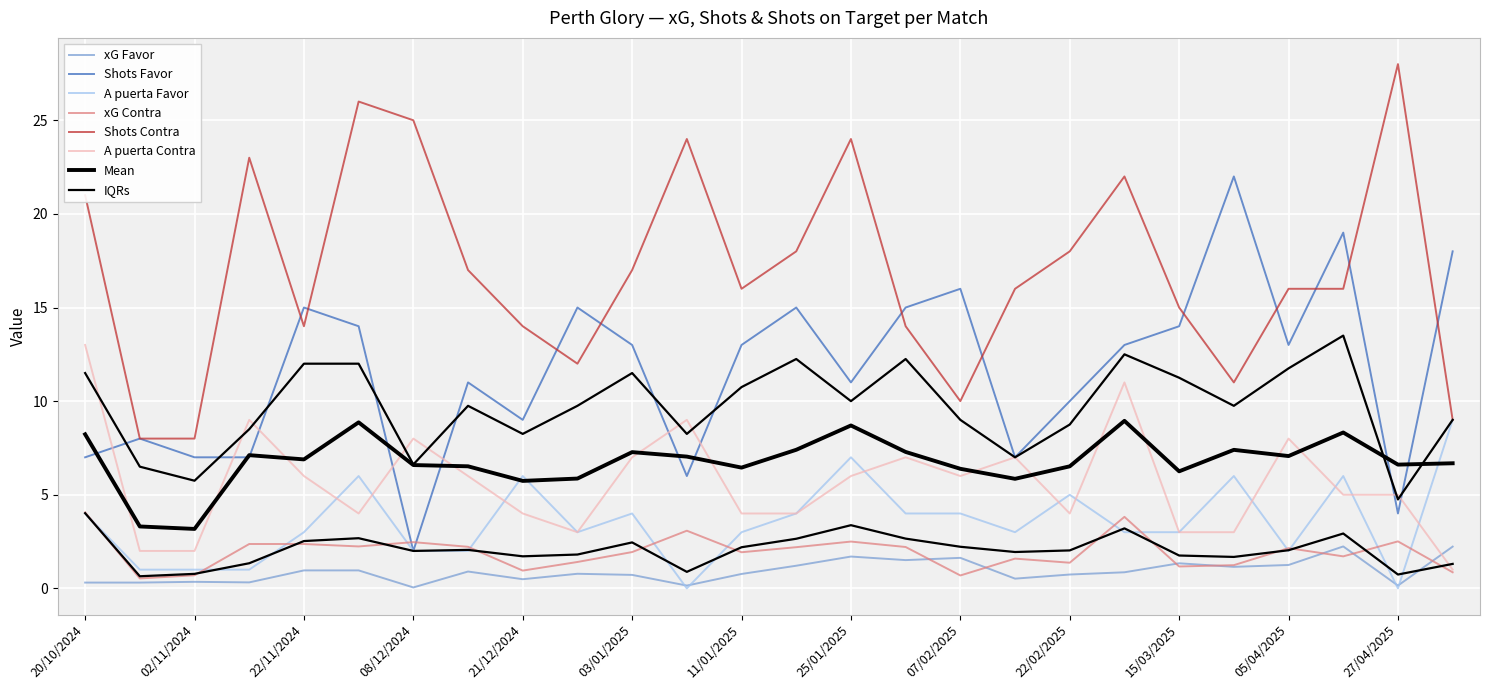

True or false: A puerta Contra and xG Contra cross at least once.

False